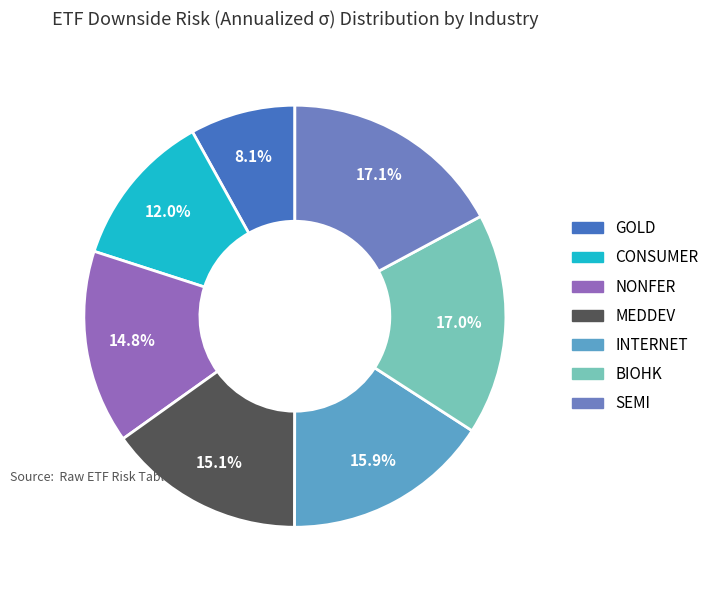

What percentage is the MEDDEV slice, to the nearest percent?

15%